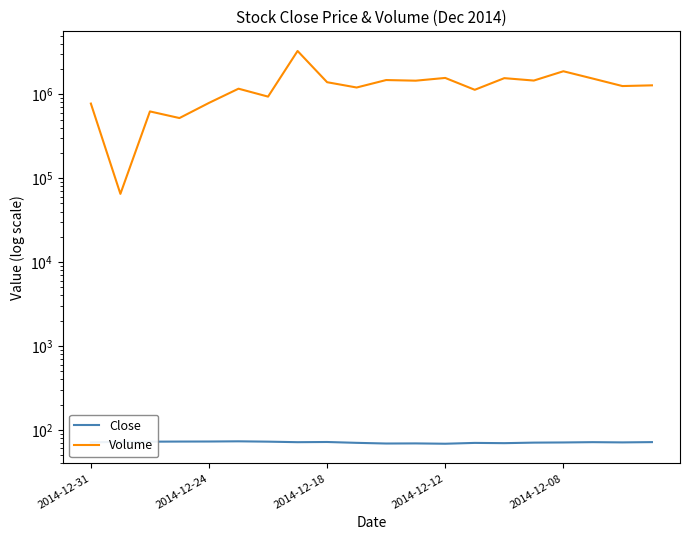

What is the maximum value for Volume?

3281800.0